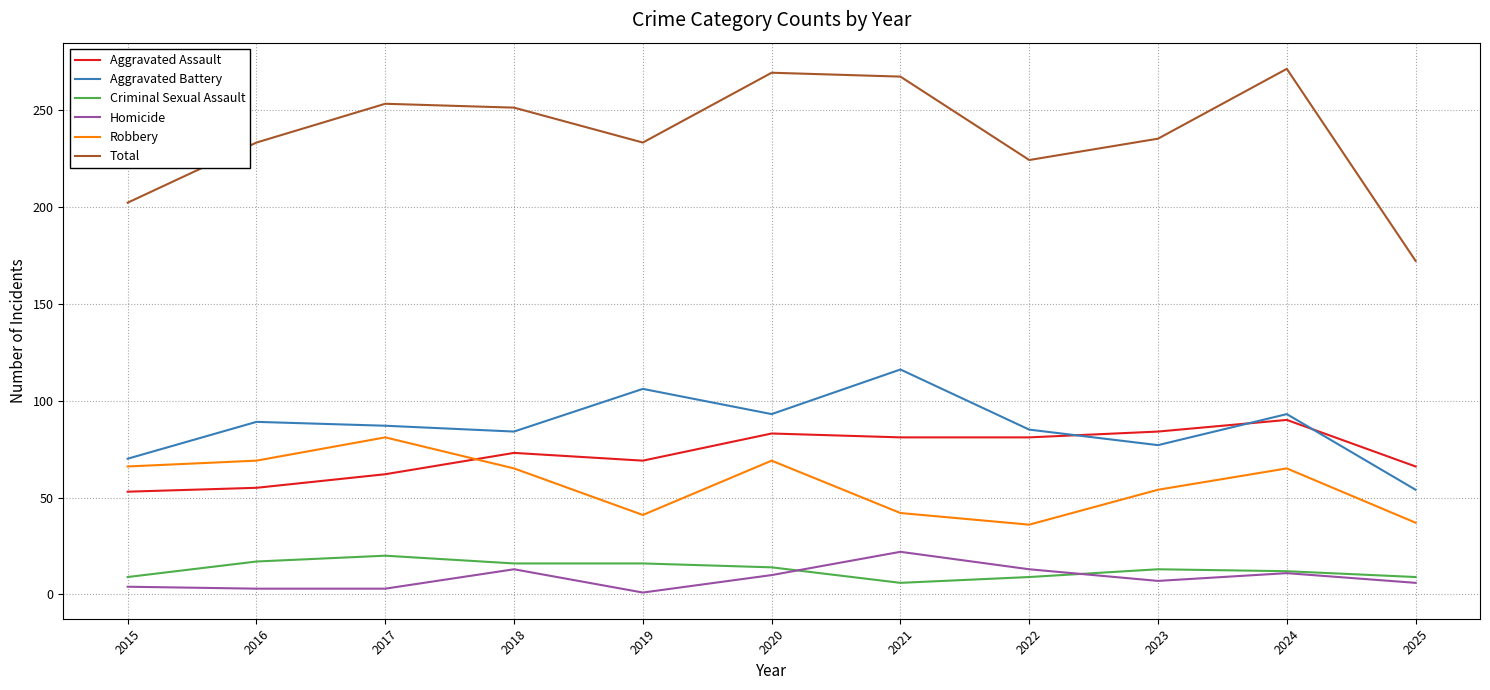

Which series has the largest total across all categories?

Total